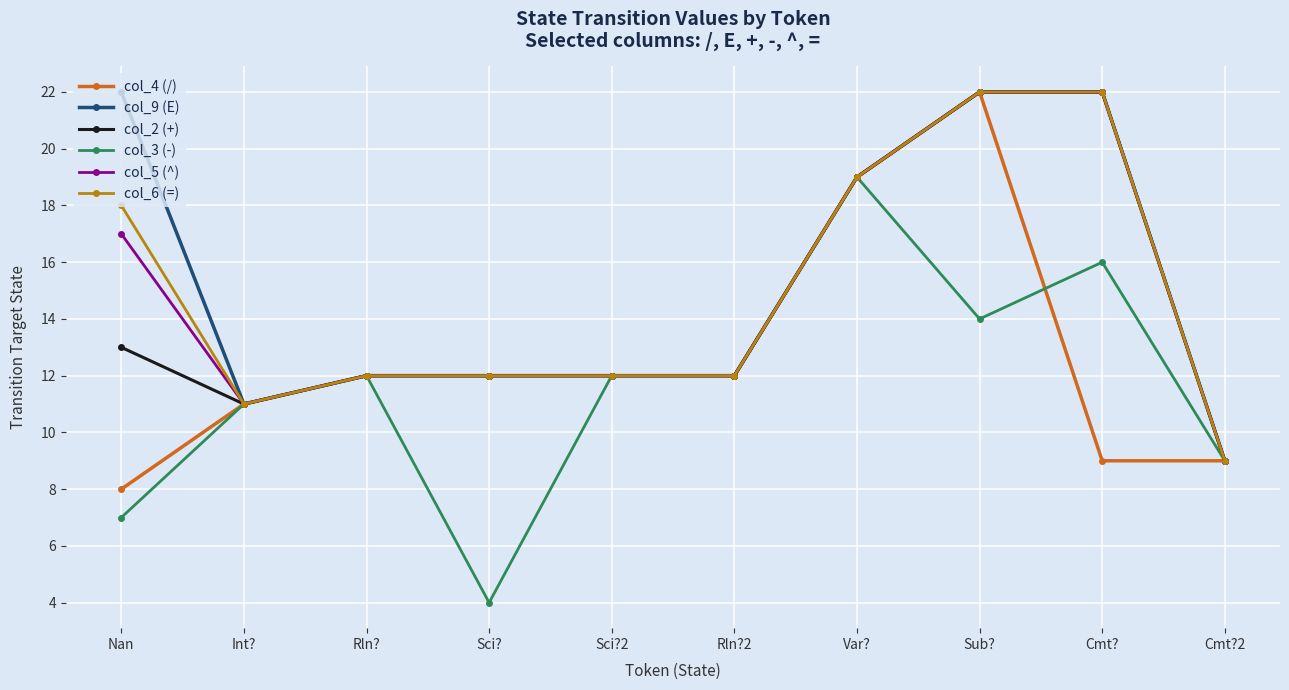

What is the label of the 5th point from the left?

Sci?2